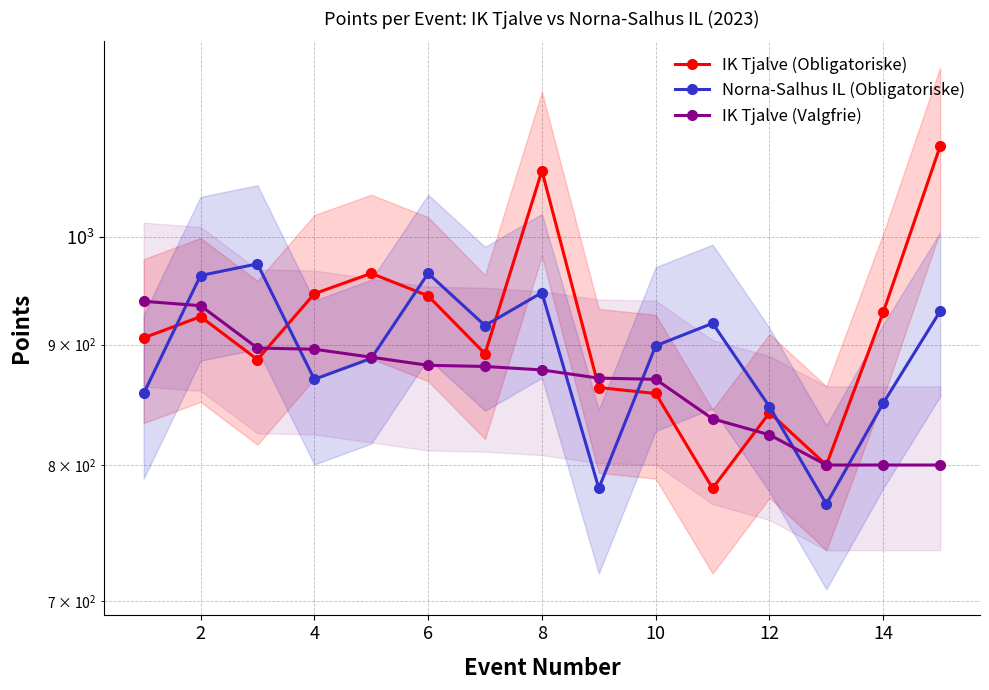

Rank the series by their maximum value, from lowest to highest.

IK Tjalve (Valgfrie), Norna-Salhus IL (Obligatoriske), IK Tjalve (Obligatoriske)